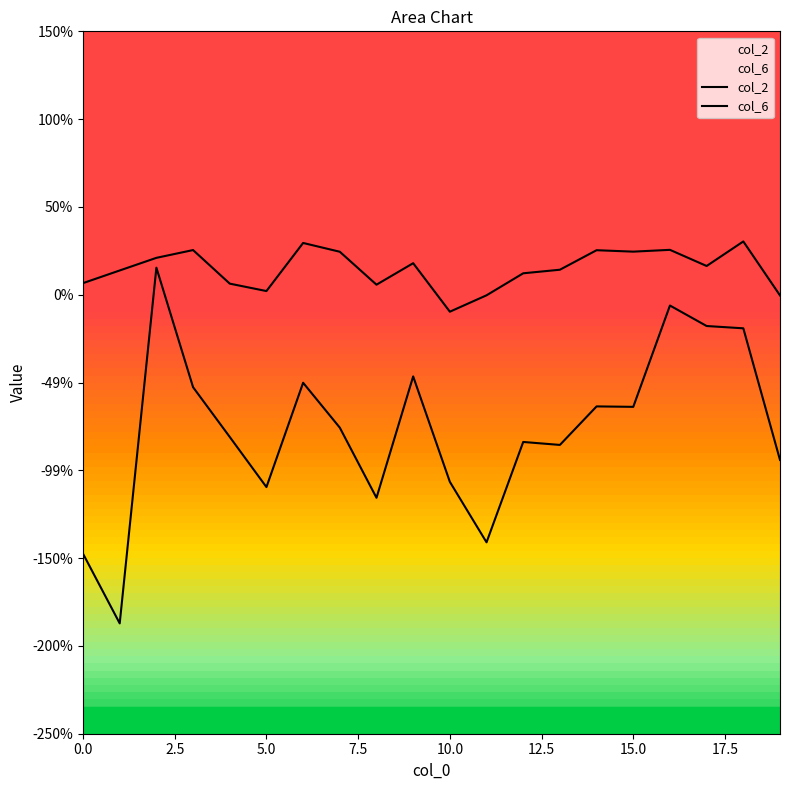

True or false: col_2 and col_6 cross at least once.

False